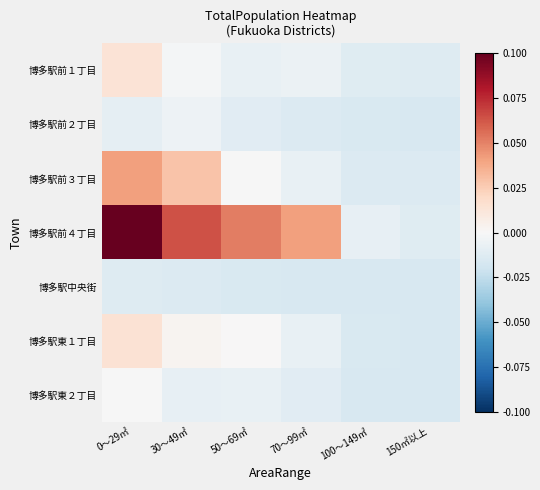

Which series has the largest range (max minus min)?

博多駅前４丁目